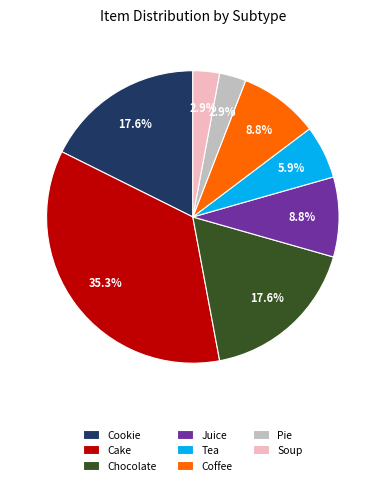

What is the largest slice in the pie chart?

Cake